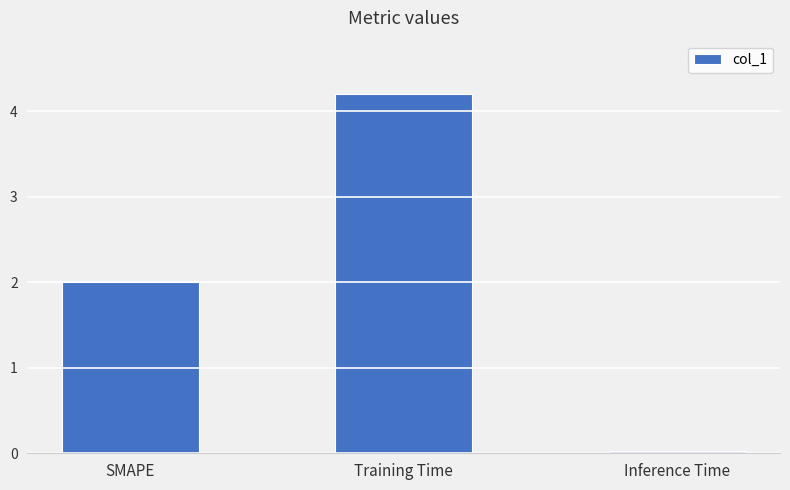

How many bars are there in total?

3